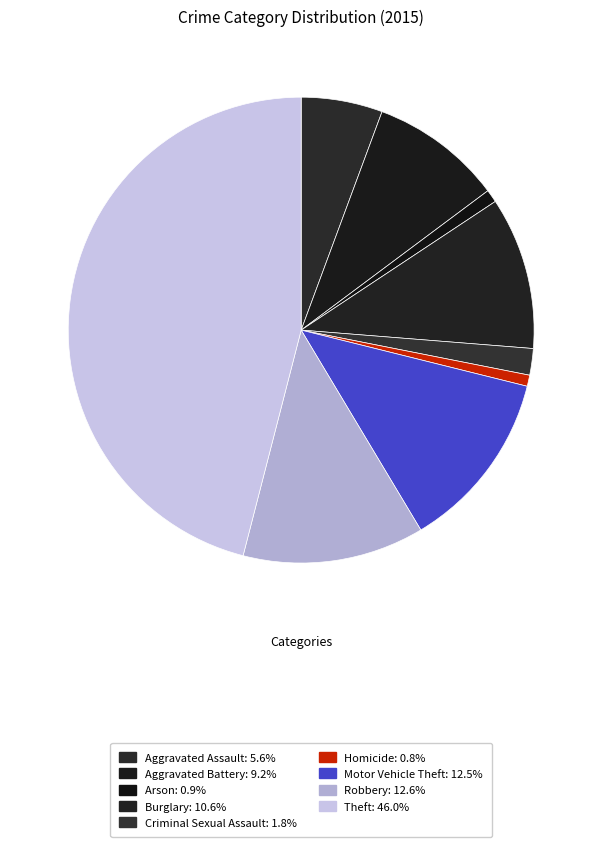

Does Motor Vehicle Theft account for over 50% of the chart?

No